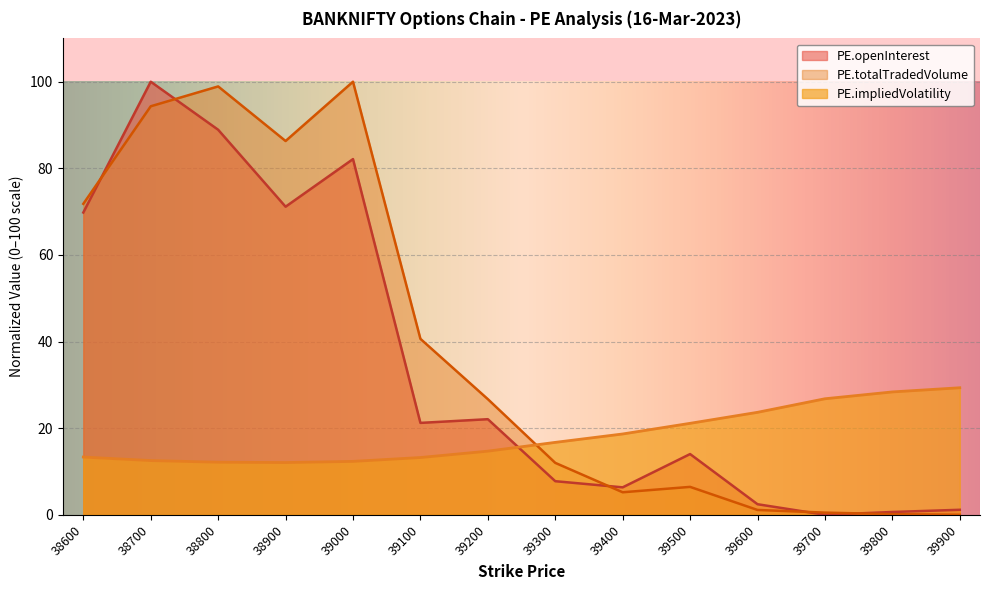

Which series changed the most between 39300 and 39800?

PE.totalTradedVolume